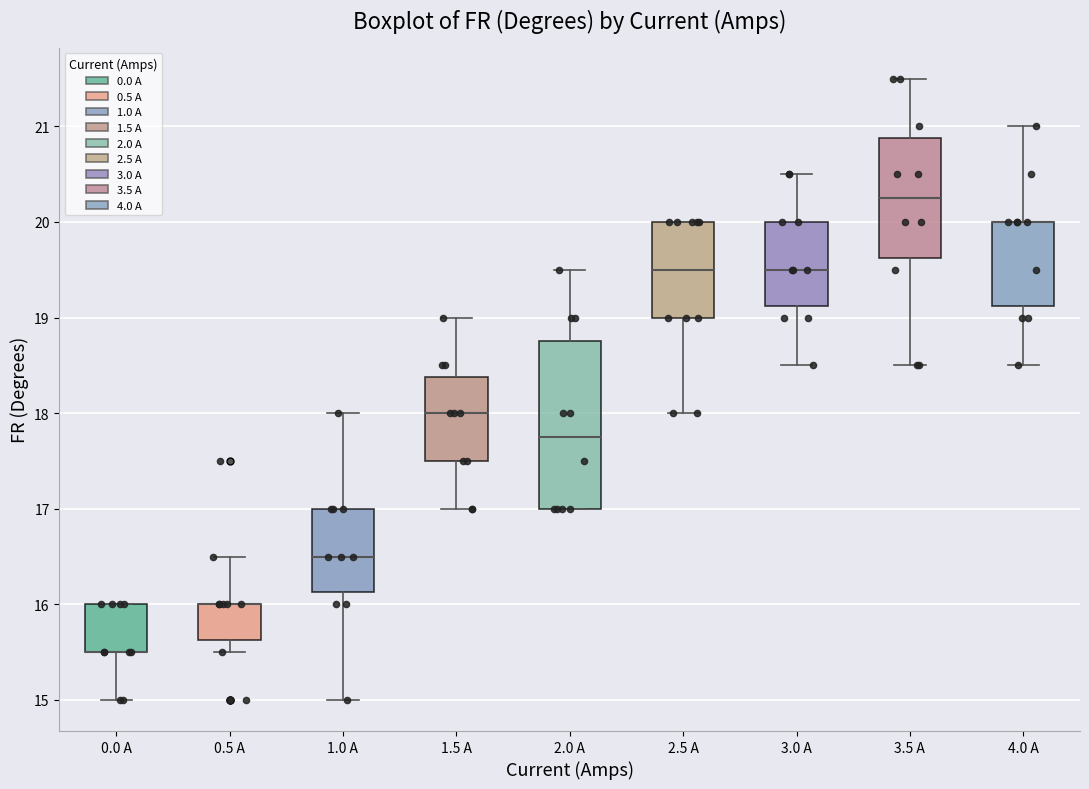

Reading left to right, read every box against the y-axis: the position of its median line, the range the box covers, and the ends of its whiskers. The values are not printed on the chart, so give them approximately, as read against the axis.

0.0 A: median 15.5 (drawn on the box's lower edge), box 15.5 to 16.0, whiskers 15.0 to 16.0
0.5 A: median 16.0 (drawn on the box's upper edge), box 15.6 to 16.0, whiskers 15.5 to 16.5
1.0 A: median 16.5, box 16.1 to 17.0, whiskers 15.0 to 18.0
1.5 A: median 18.0, box 17.5 to 18.4, whiskers 17.0 to 19.0
2.0 A: median 17.8, box 17.0 to 18.8, whiskers 17.0 to 19.5
2.5 A: median 19.5, box 19.0 to 20.0, whiskers 18.0 to 20.0
3.0 A: median 19.5, box 19.1 to 20.0, whiskers 18.5 to 20.5
3.5 A: median 20.3, box 19.6 to 20.9, whiskers 18.5 to 21.5
4.0 A: median 20.0 (drawn on the box's upper edge), box 19.1 to 20.0, whiskers 18.5 to 21.0